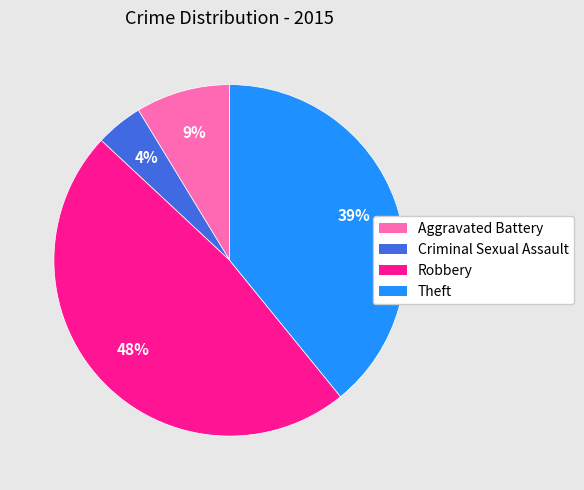

Is Robbery the majority of the pie?

No